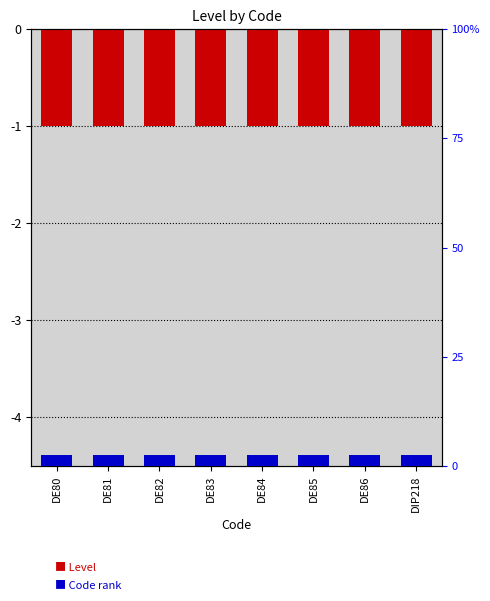

Between DE84 and DE86, which series saw the biggest shift?

Level